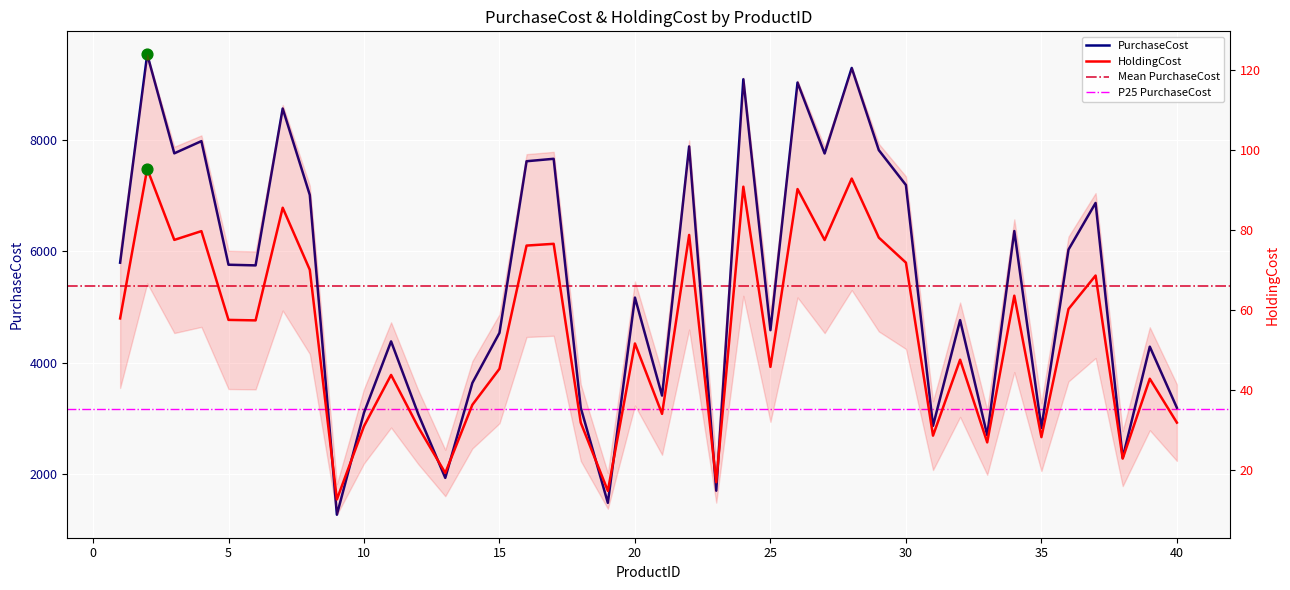

Which series contains the lowest Y value?

HoldingCost